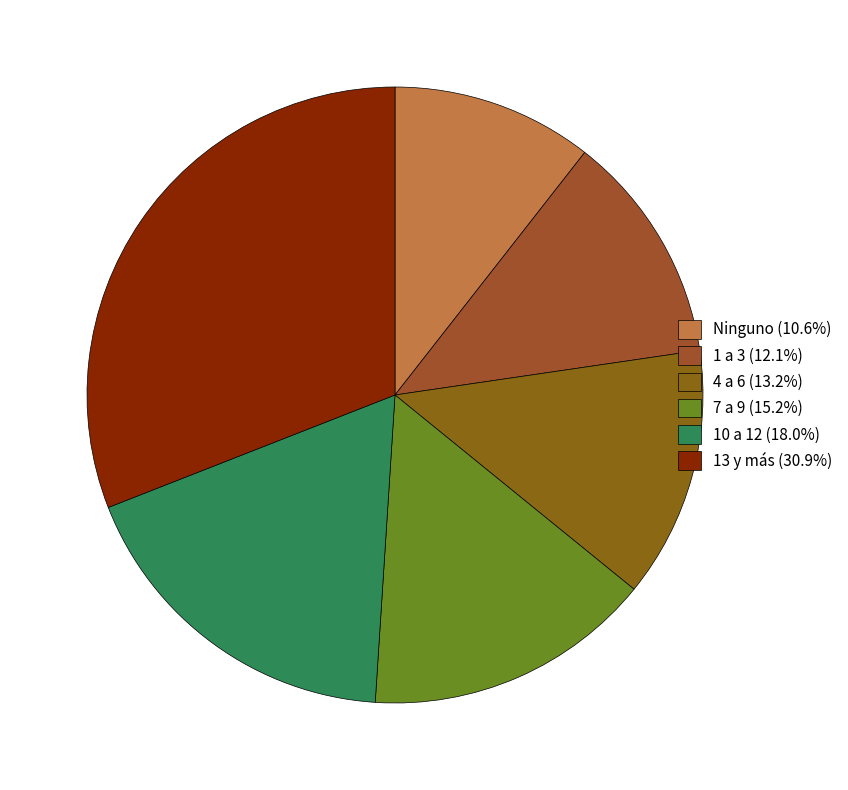

To the nearest percent, what is the combined percentage of 1 a 3 and 13 y más?

43%